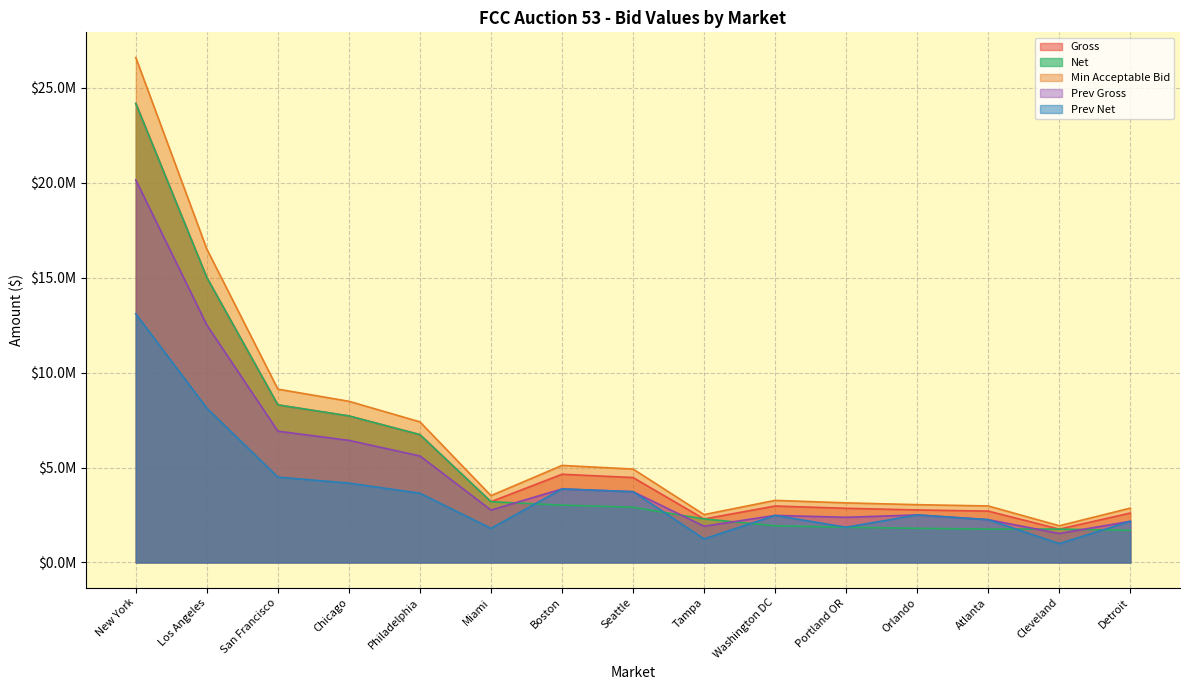

What is the sum of all Net values?

84128100